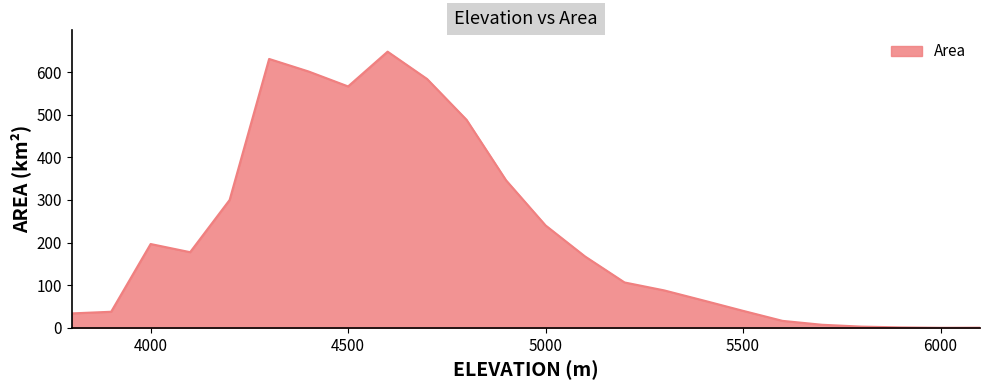

What is the greatest value displayed?

647.9